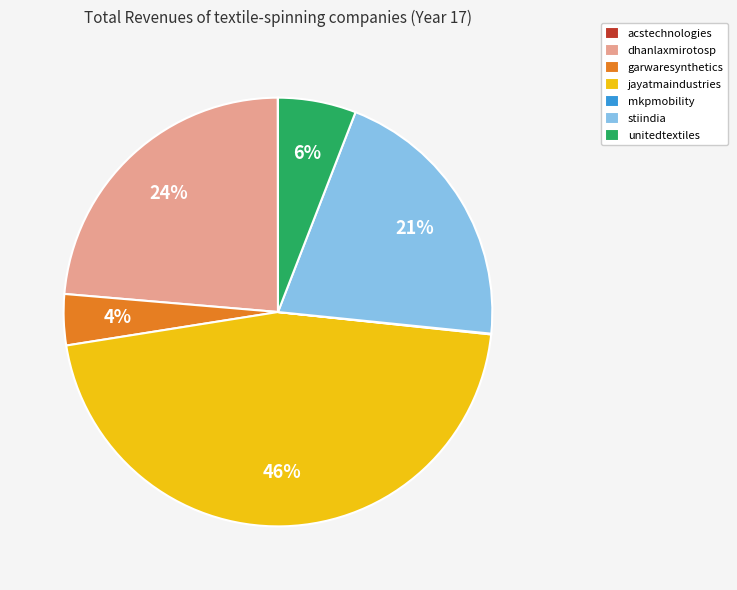

True or false: unitedtextiles accounts for 12% of the total.

False